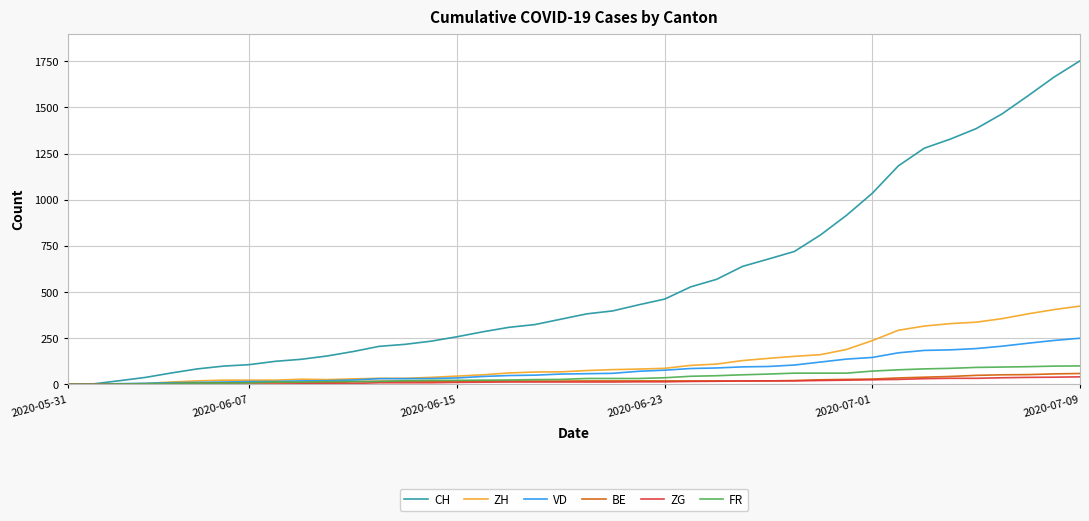

What is the maximum value shown in the chart?

1752